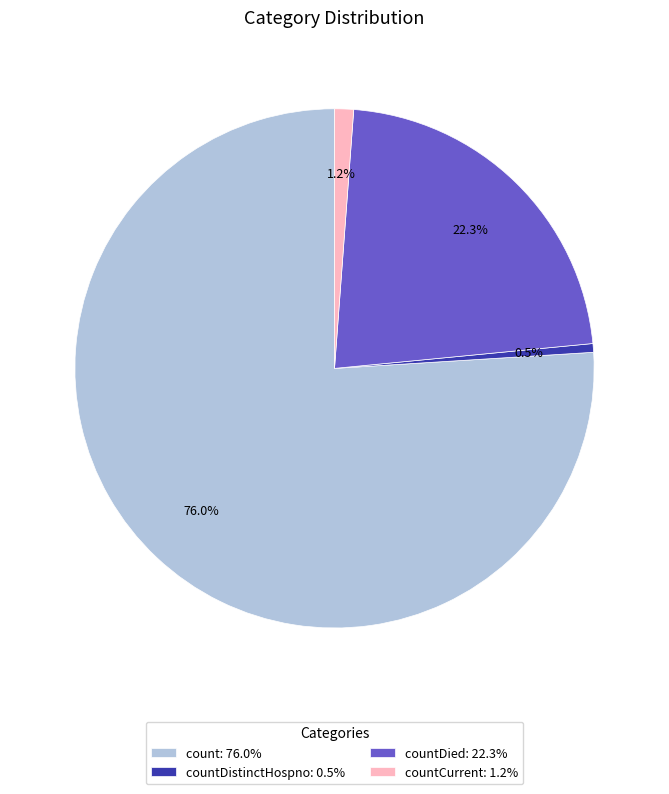

How many segments does this pie chart have?

4